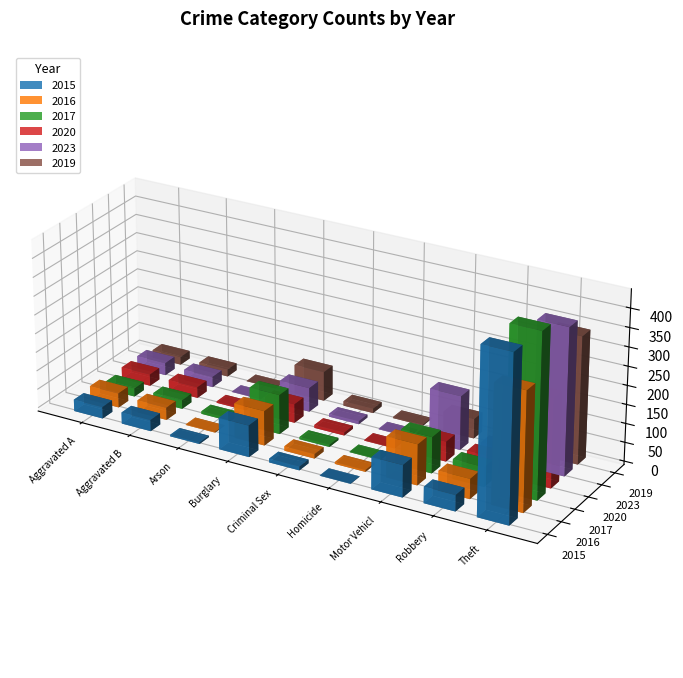

What are all the series names shown in the legend?

2015, 2016, 2017, 2020, 2023, 2019